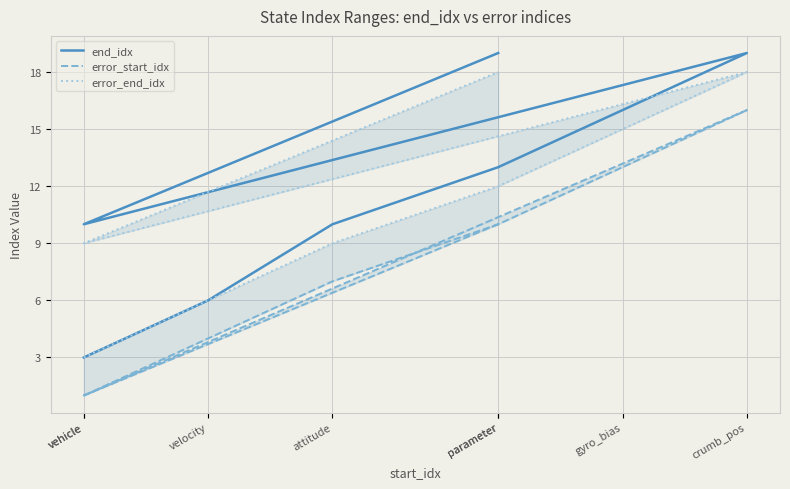

Is it true that error_start_idx equals 3 at parameter?

False